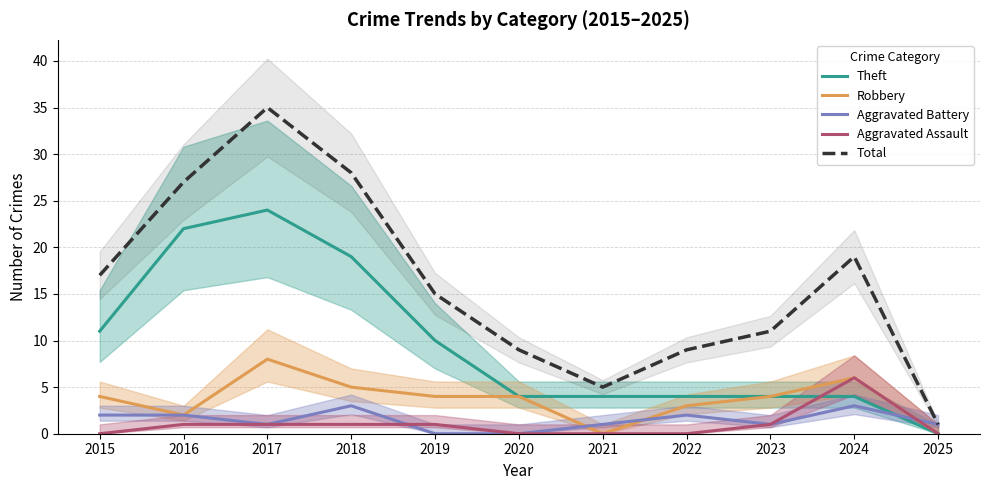

At which category is the sum across all series the highest?

2017